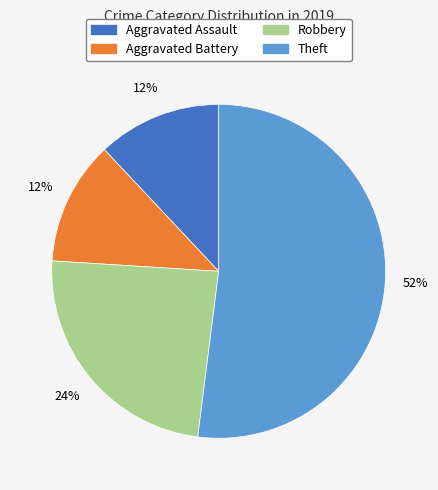

Which category accounts for the majority?

Theft